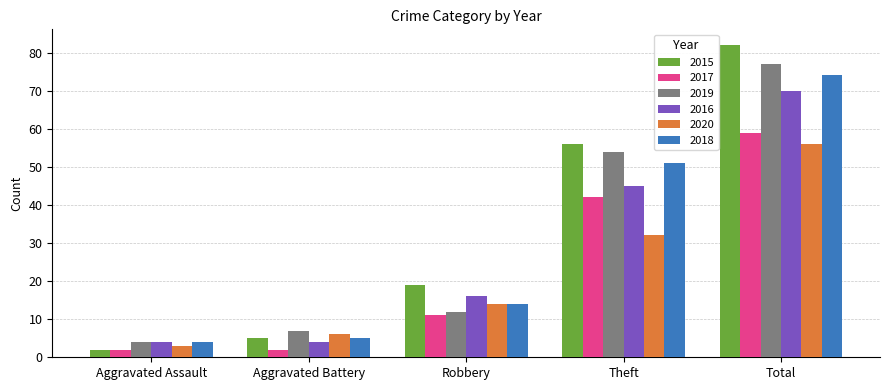

At which category is the sum across all series the highest?

Total